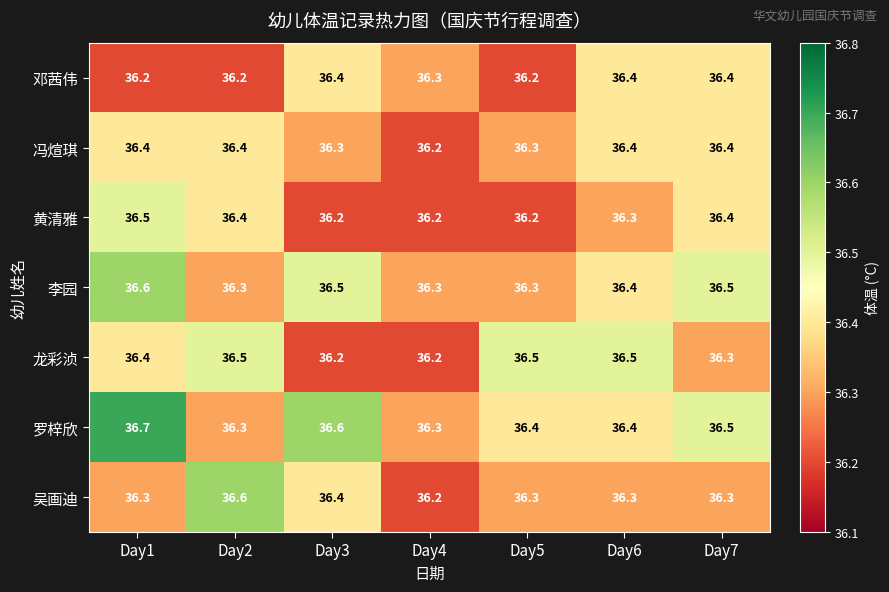

Is it true that 李园 equals 36.5 at Day7?

True